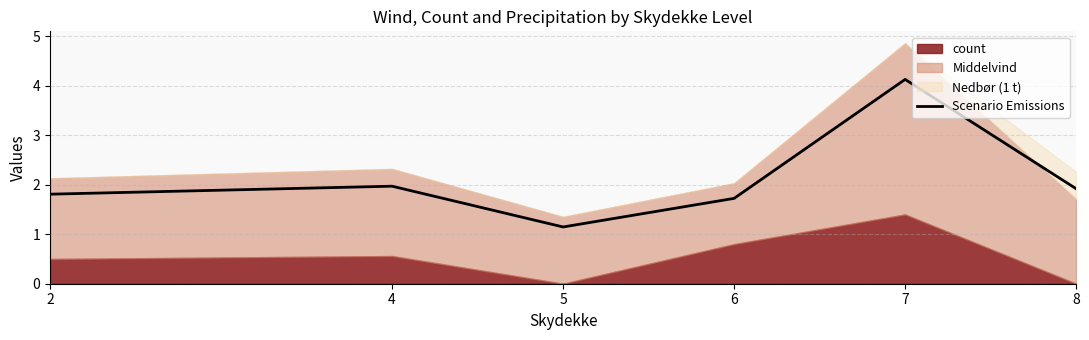

At which label is the value closest to 2?

4